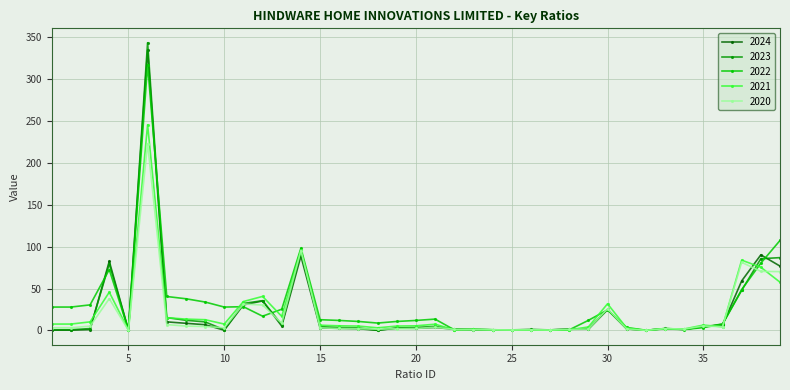

What is the average value of the 2023 series?

23.8